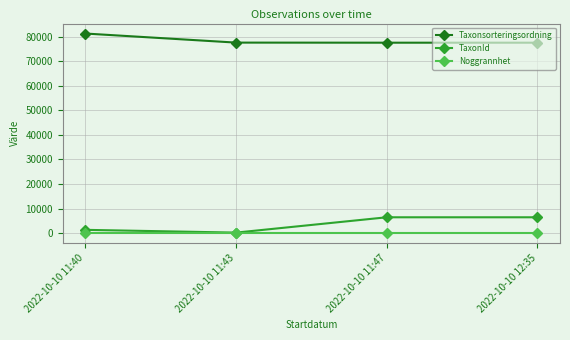

True or false: Taxonsorteringsordning has more than 1 points higher than both neighbors.

False